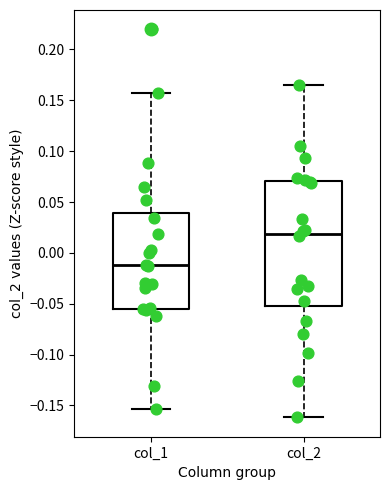

Reading left to right, read every box against the y-axis: the position of its median line, the range the box covers, and the ends of its whiskers. The values are not printed on the chart, so give them approximately, as read against the axis.

col_1: median -0.010, box -0.055 to 0.040, whiskers -0.155 to 0.155
col_2: median 0.020, box -0.050 to 0.070, whiskers -0.160 to 0.165